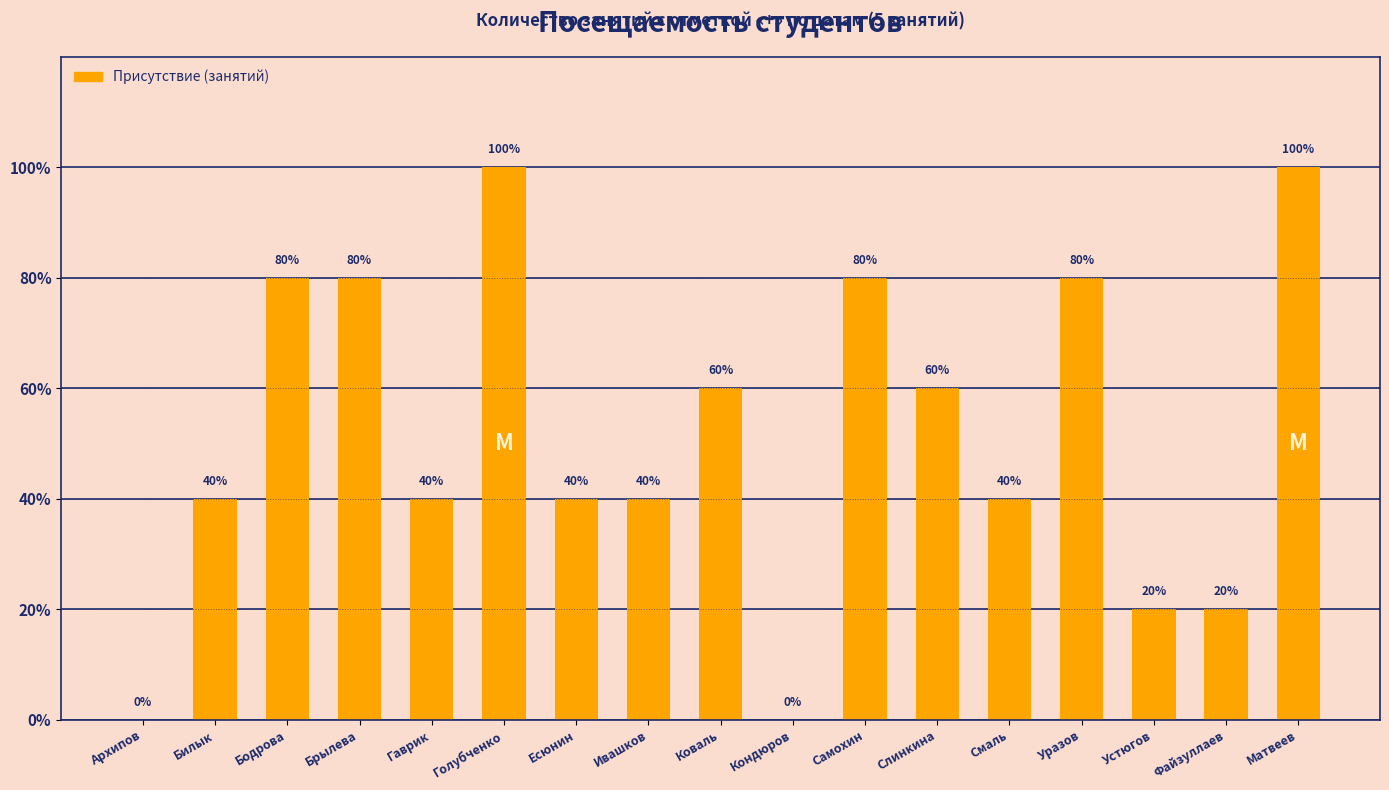

The chart shows a value of 2 at Билык. True or false?

True